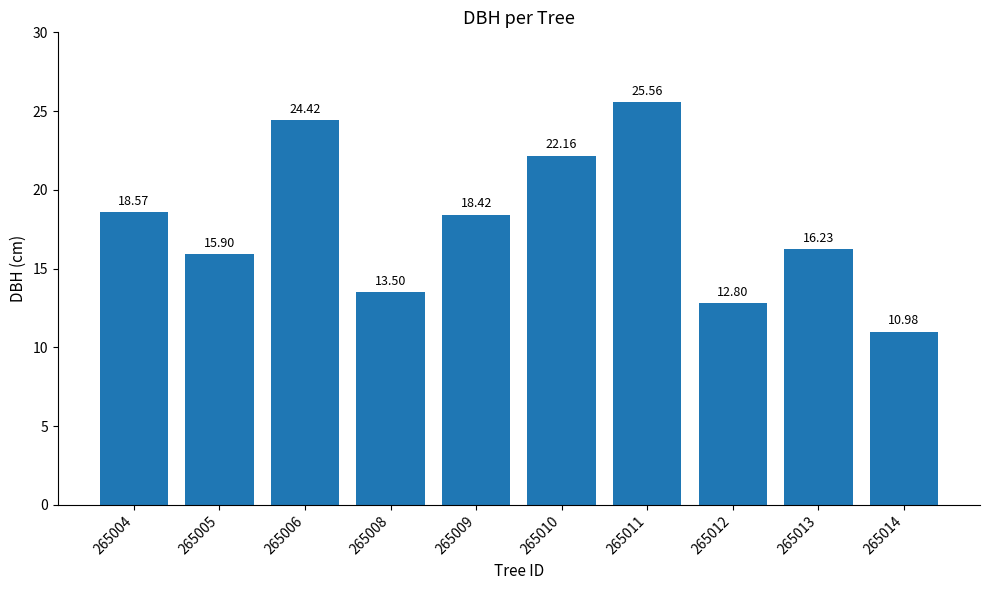

What is the greatest value displayed?

25.6